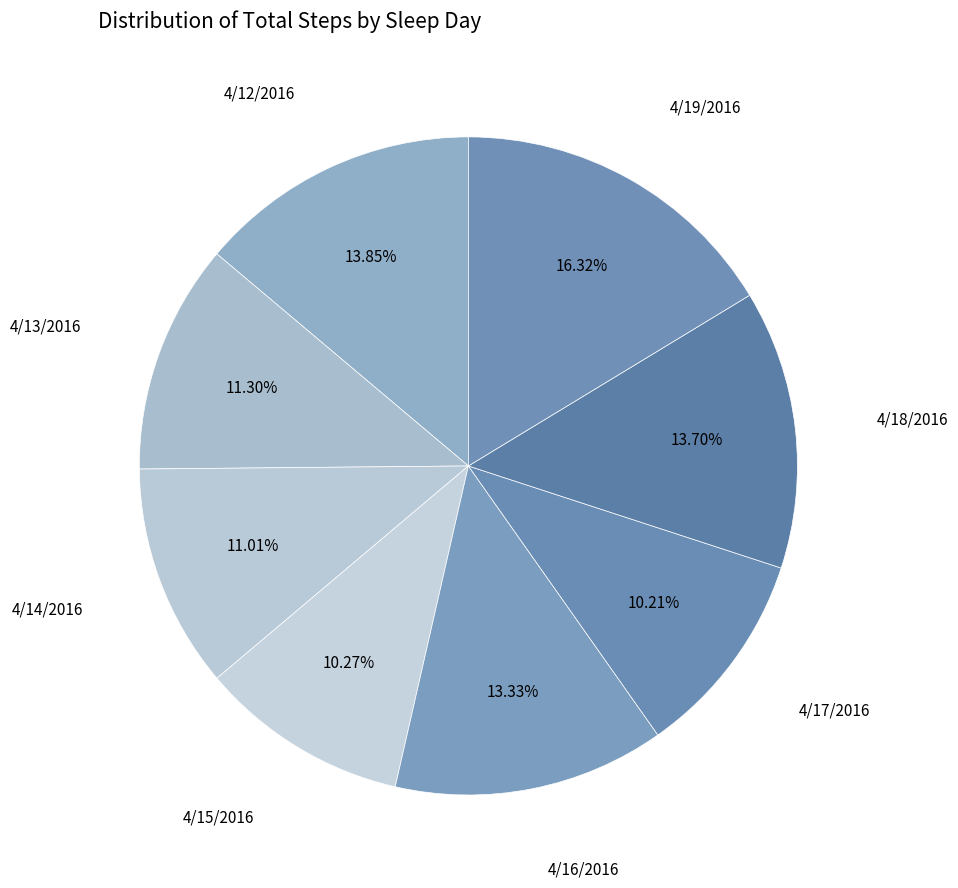

How many segments does this pie chart have?

8